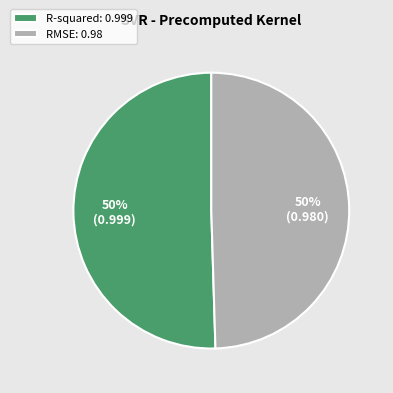

Do RMSE: 0.98 and R-squared: 0.999 together represent more than half of the pie?

Yes